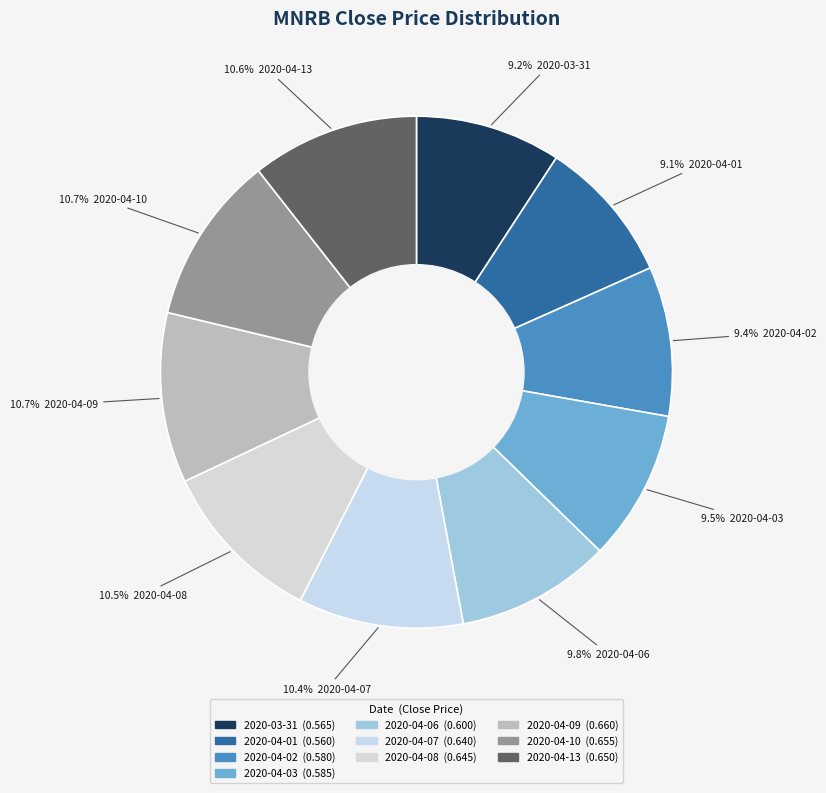

What percentage is the 2020-04-09 slice, to the nearest percent?

11%